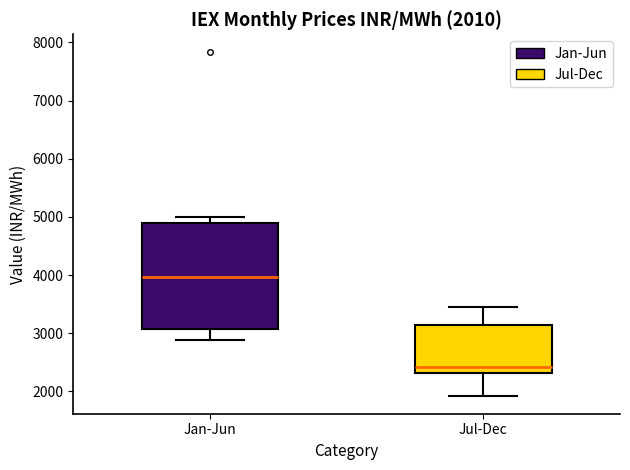

Which box is the tallest, from its lower edge to its upper edge?

Jan-Jun